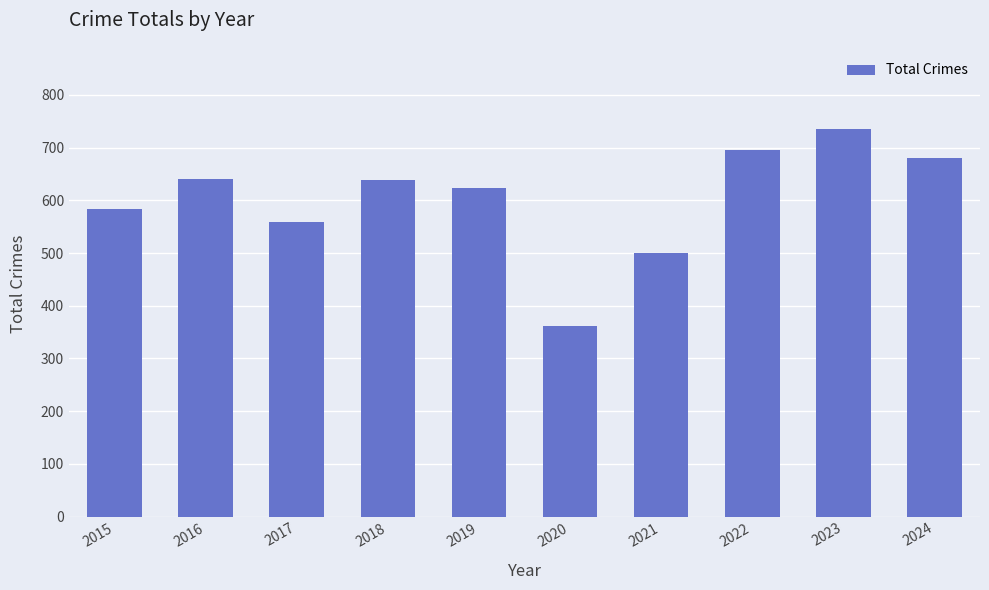

What is the value of the 6th bar from the left?

362